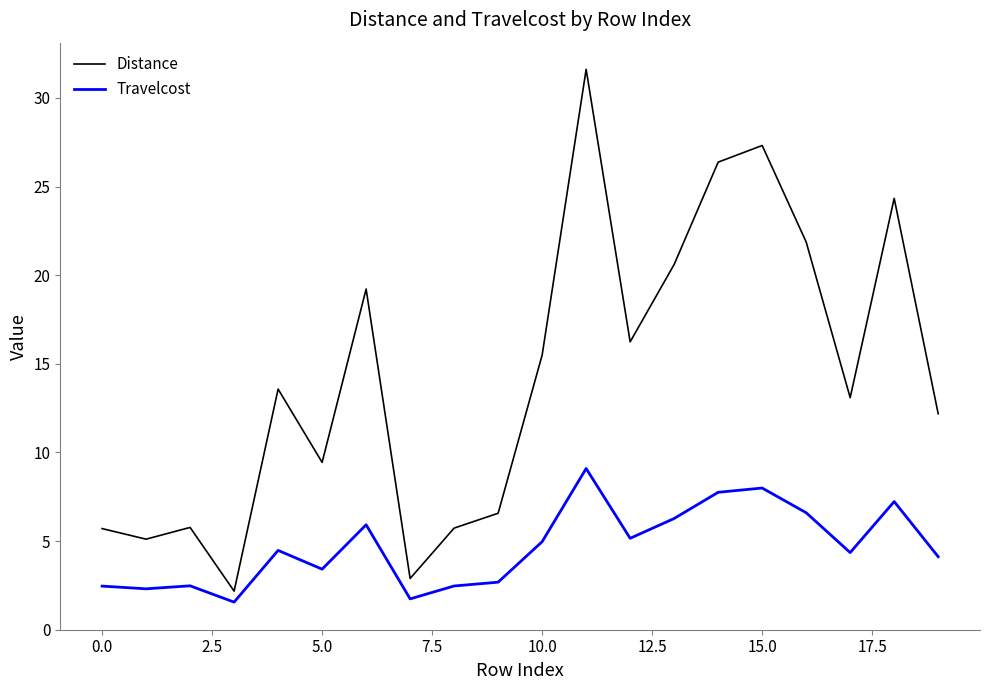

What is the difference between the maximum and minimum values in the Travelcost series?

7.5